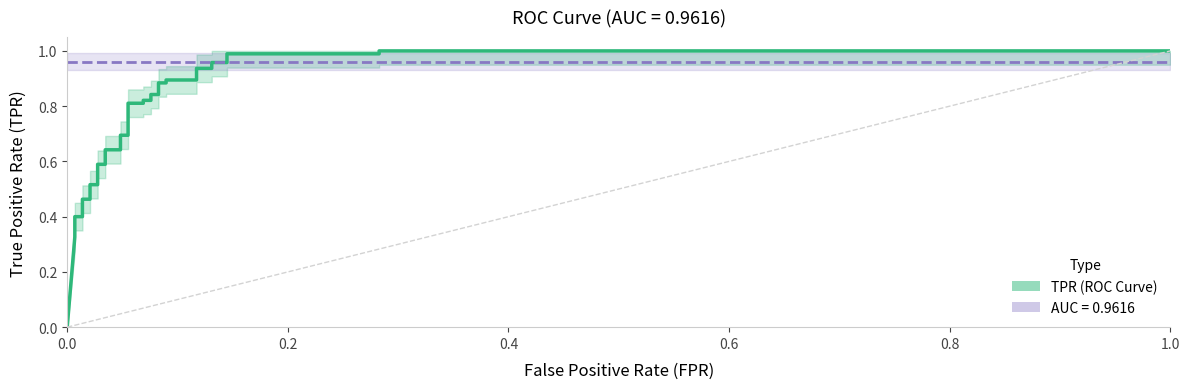

What is the maximum value shown in the chart?

1.0